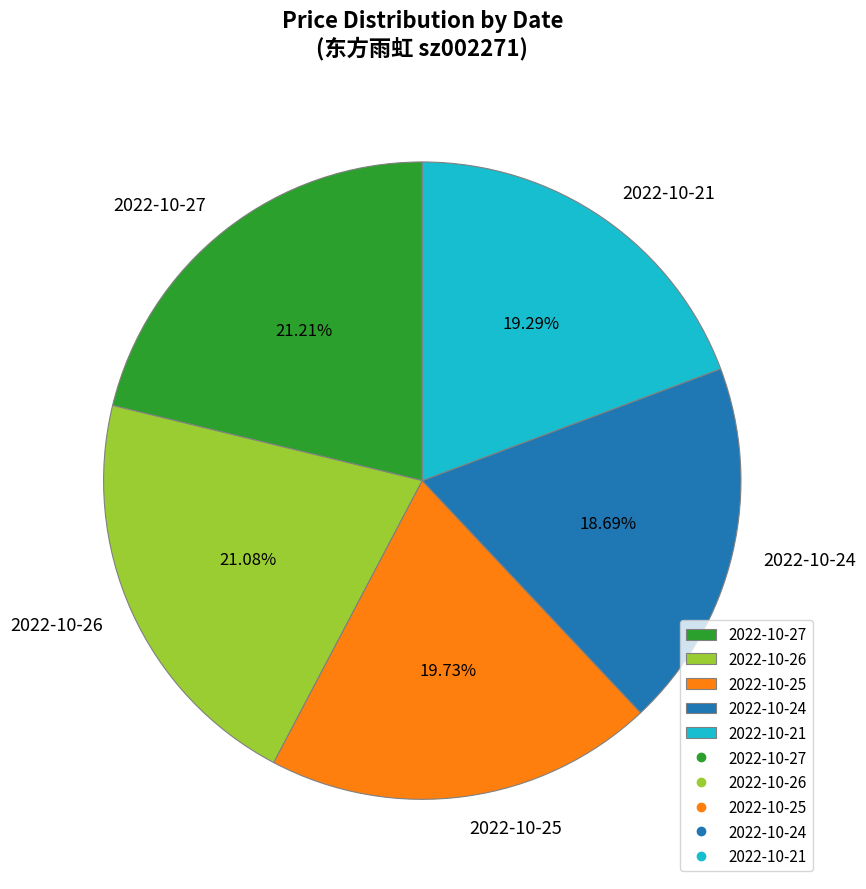

What is the ratio of the value at 2022-10-26 to the value at 2022-10-21?

1.1